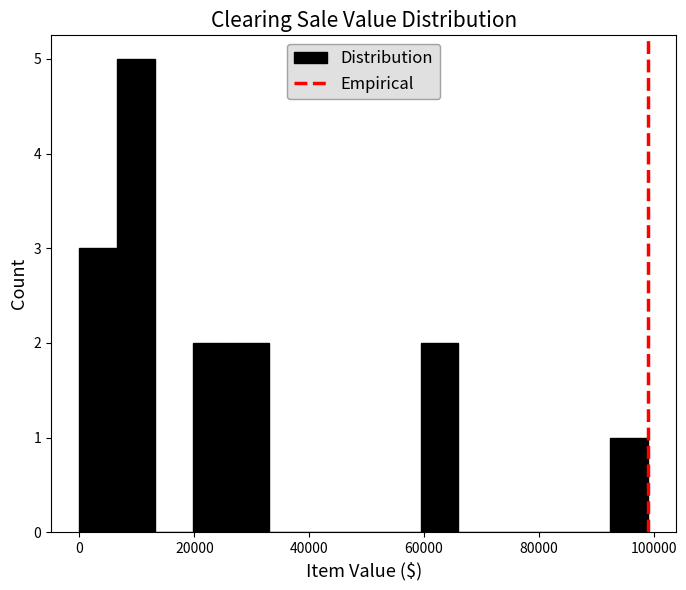

Read against the x-axis, roughly where is the centre of the tallest bar?

10000